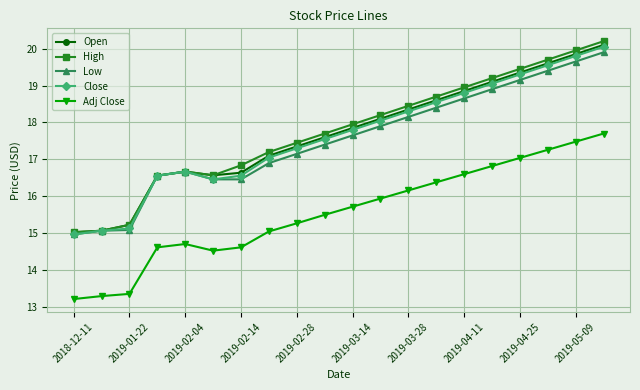

At how many categories does at least one series exceed 14?

20